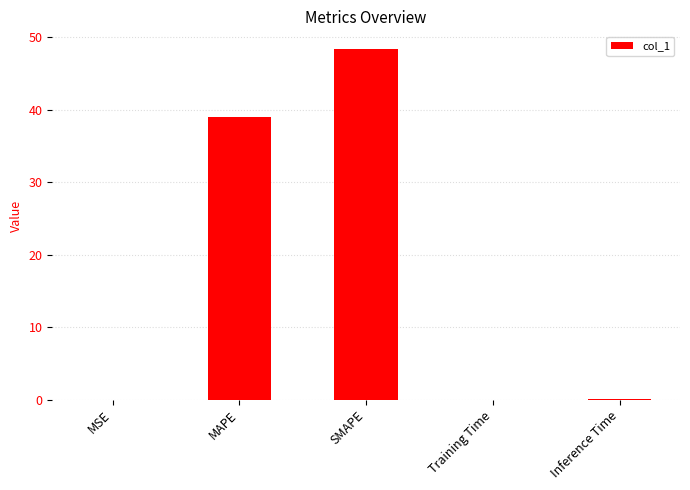

What is the maximum value shown in the chart?

48.4